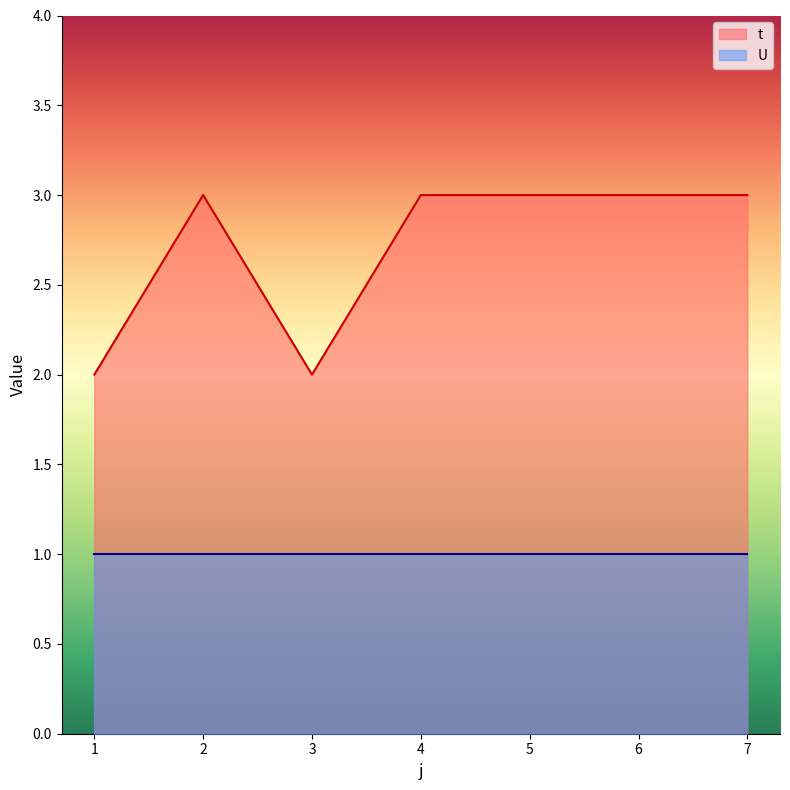

What is the value of the 1st point from the left?

2